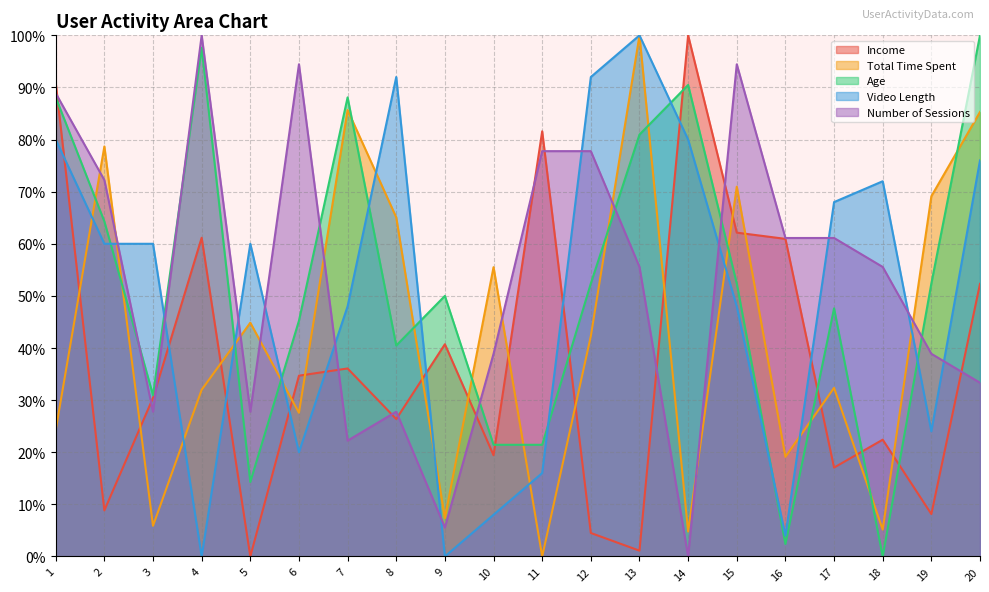

After their last crossing, which series has the higher values: Total Time Spent or Video Length?

Total Time Spent